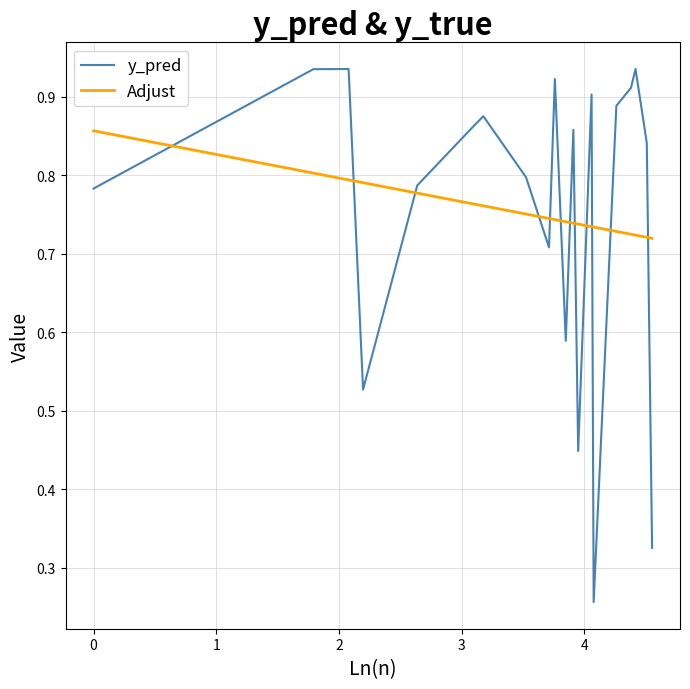

How many intersections are there between Adjust and y_pred?

12